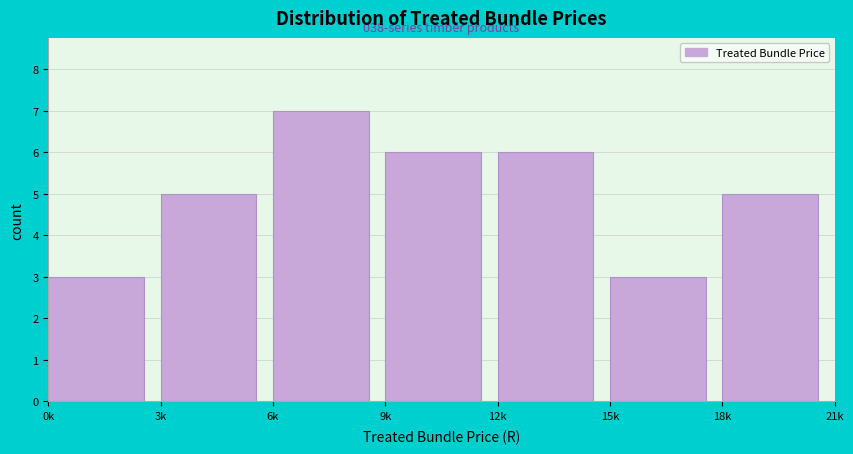

Reading left to right, extract all data points from this chart.

0k=3	3k=5	6k=7	9k=6	12k=6	15k=3	18k=5